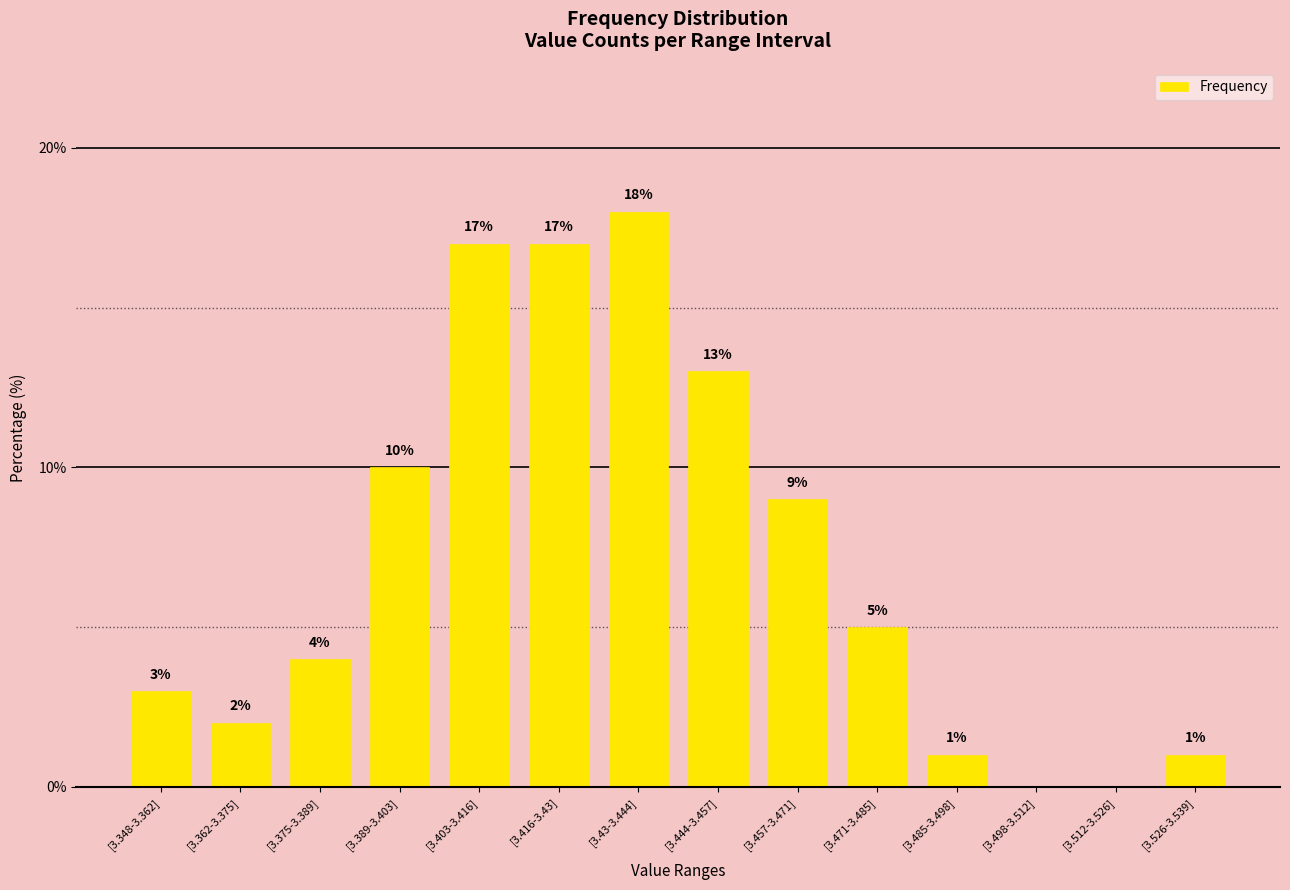

At which category does the chart reach its peak across all series?

[3.43-3.444]